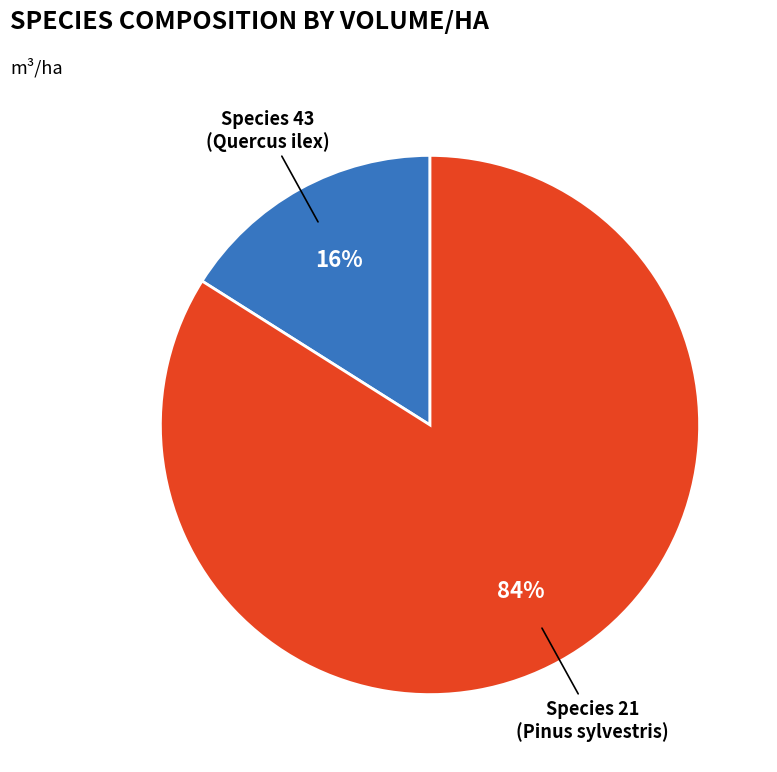

To the nearest percent, what portion does Species 21 (Pinus sylvestris) represent?

84%